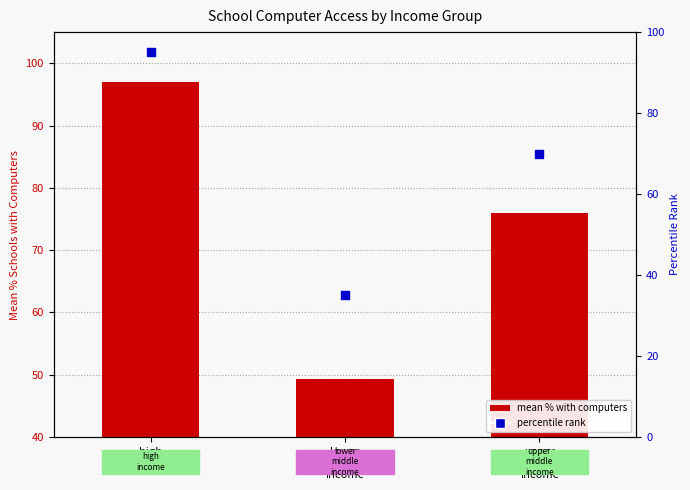

Which has a higher value, upper
middle
income or high
income?

high
income